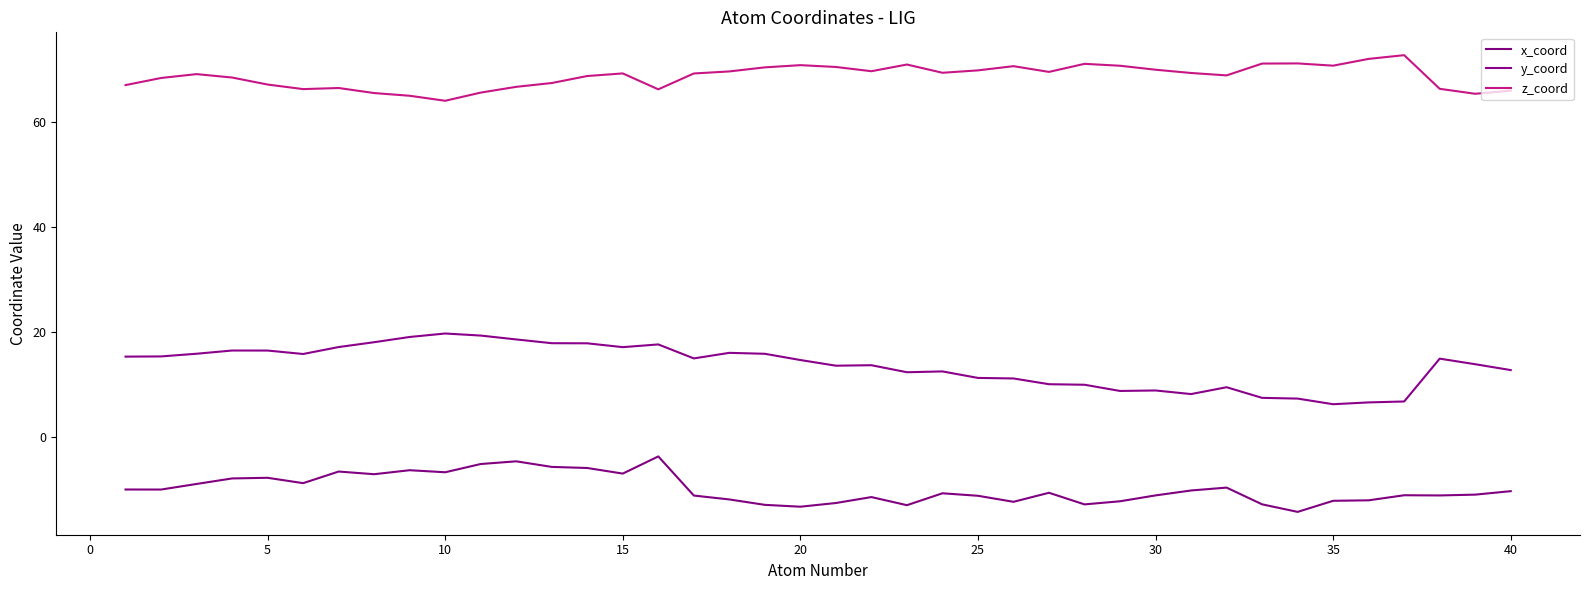

At which category does y_coord reach its first local peak?

10